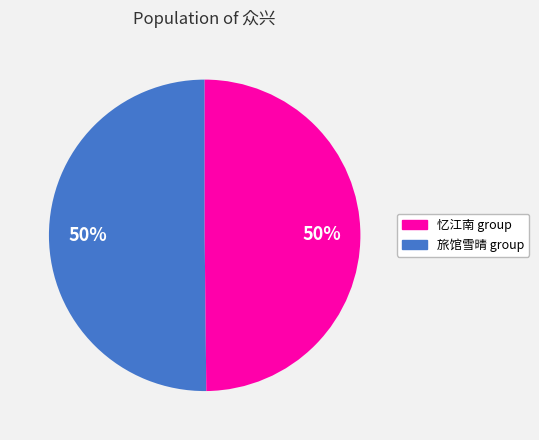

To the nearest percent, what is the average slice percentage?

50%